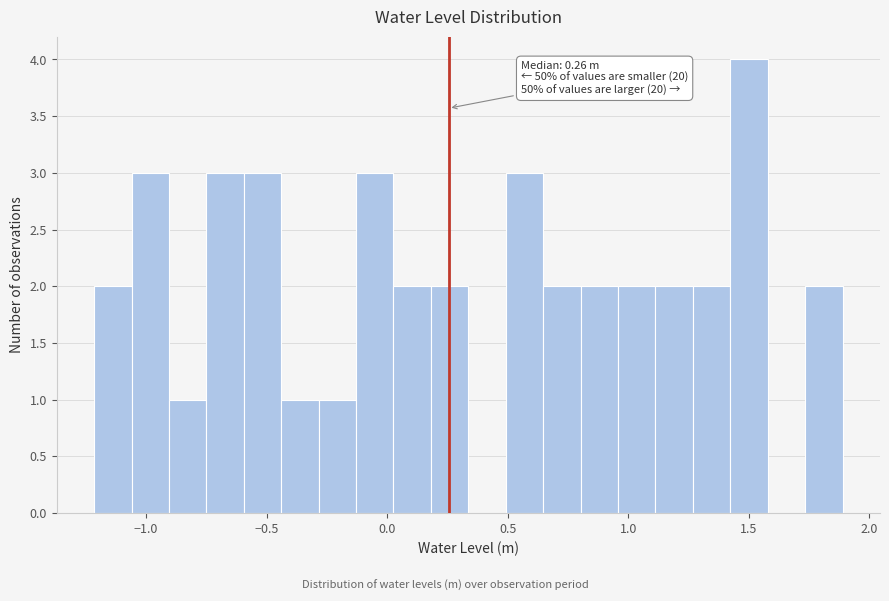

Read against the x-axis, roughly where is the centre of the tallest bar?

1.50